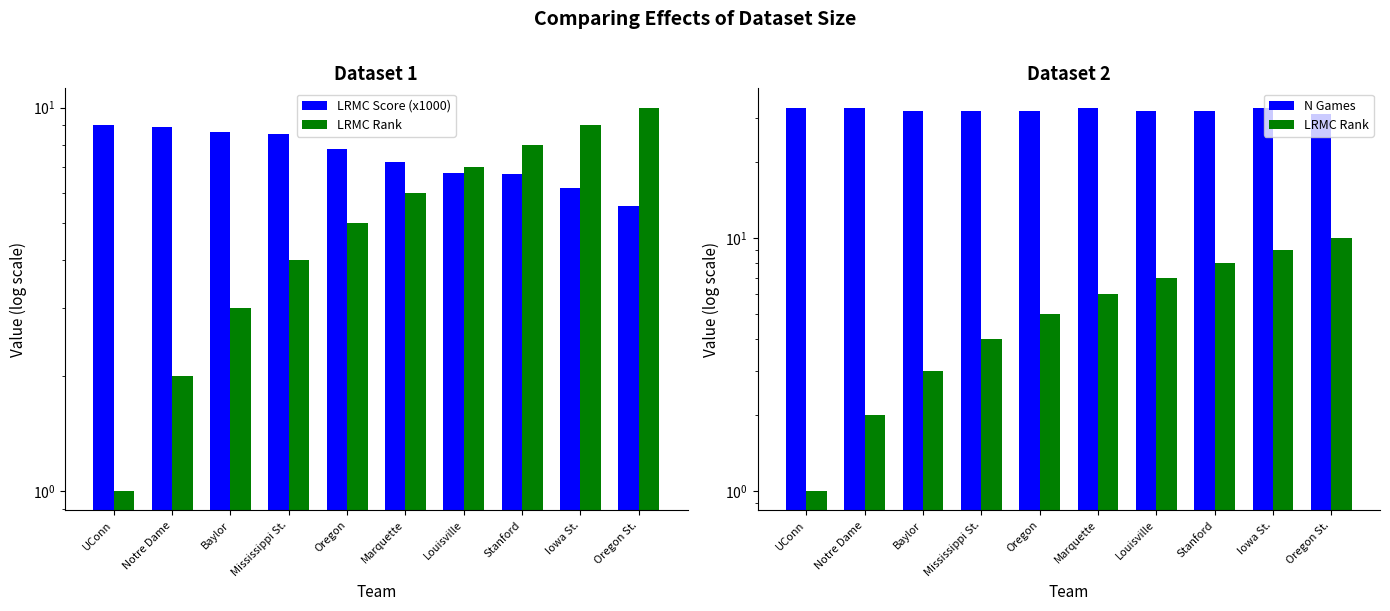

Does the chart contain any negative values?

No